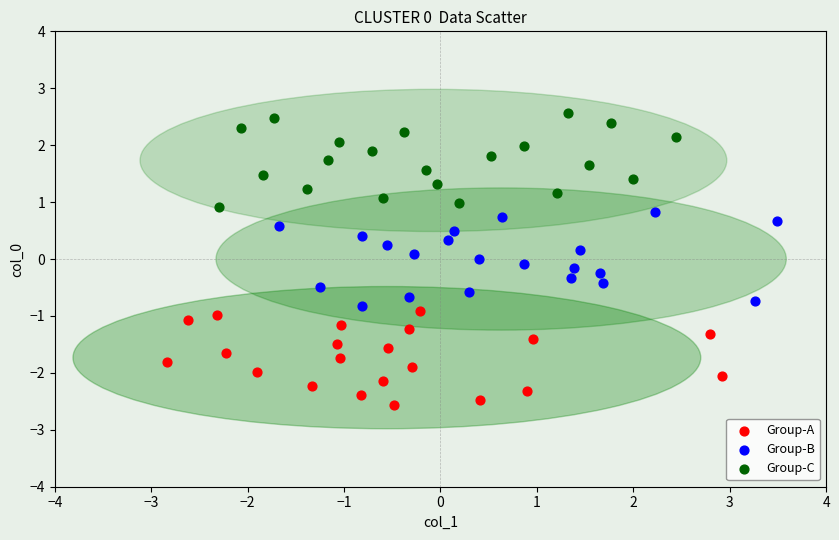

Which series reaches the maximum Y coordinate?

Group-C